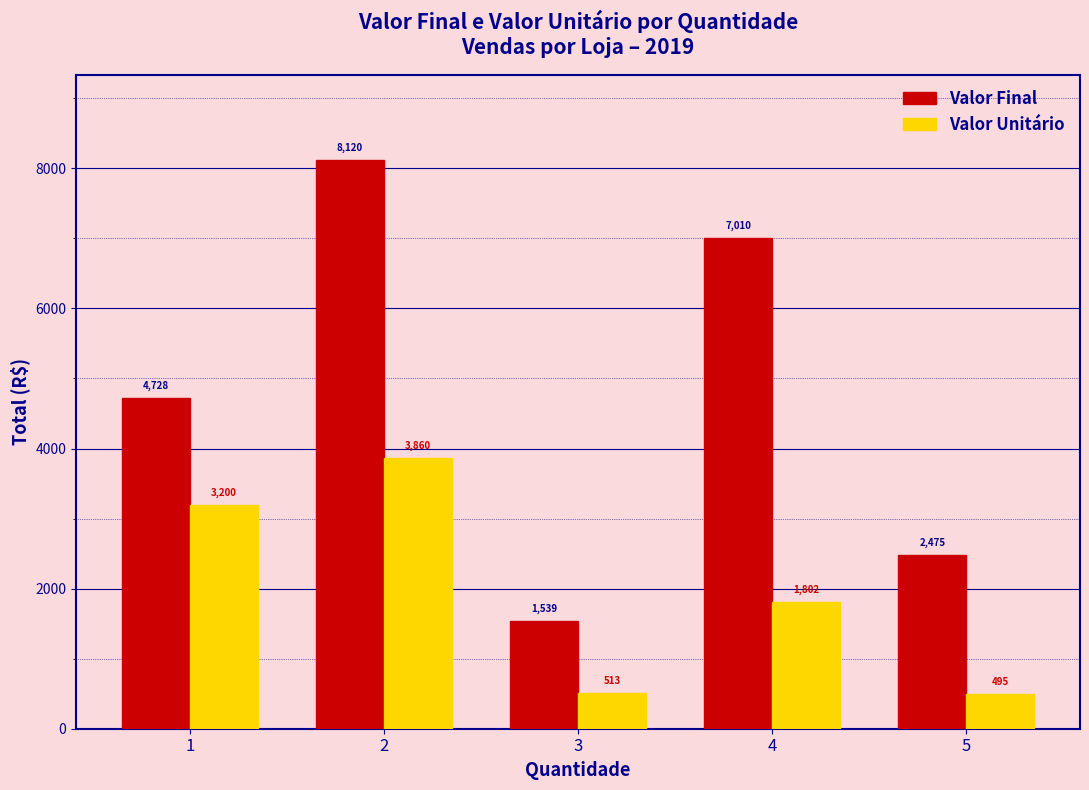

Are the bars horizontal?

No